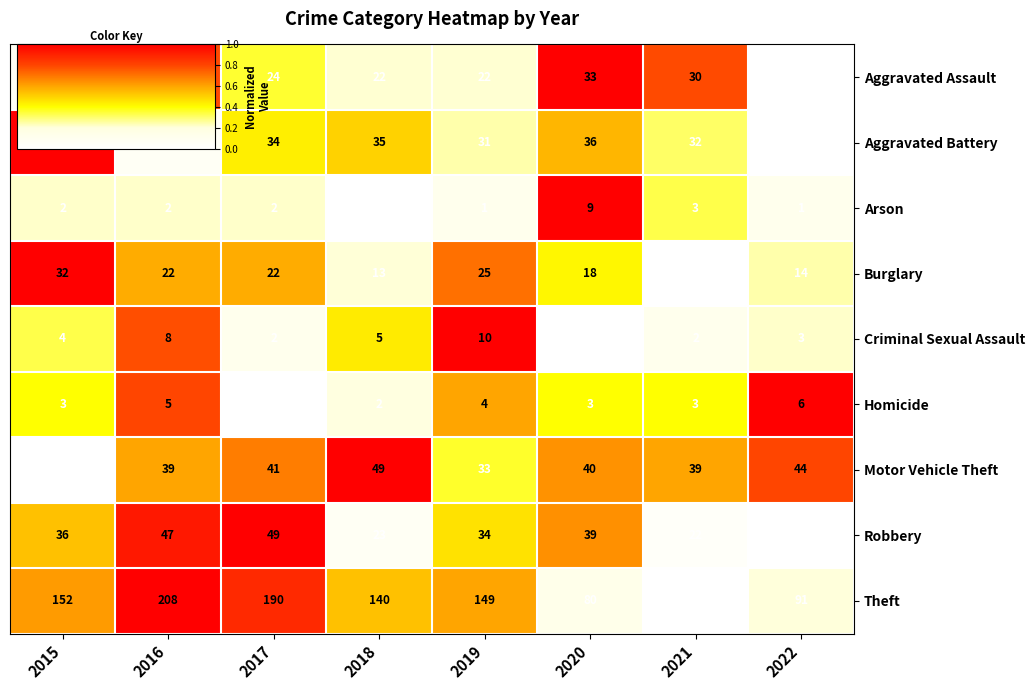

Which series has the largest total across all categories?

Theft